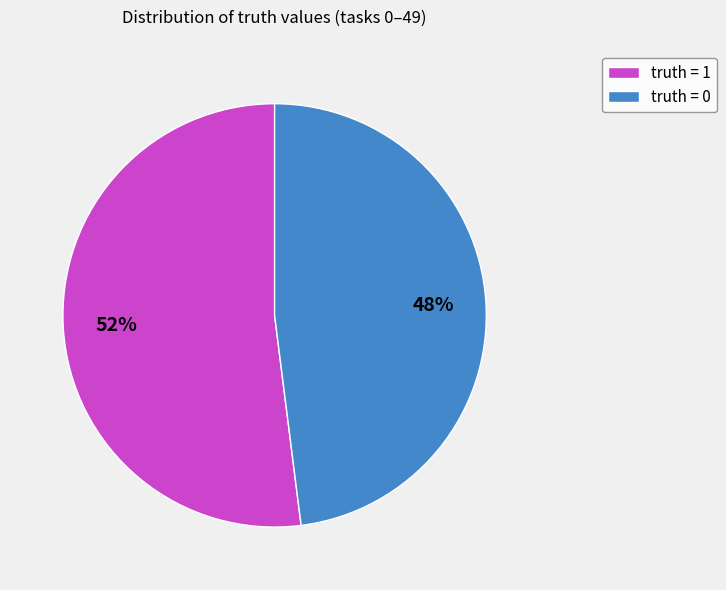

What is the smallest slice in the pie chart?

truth = 0